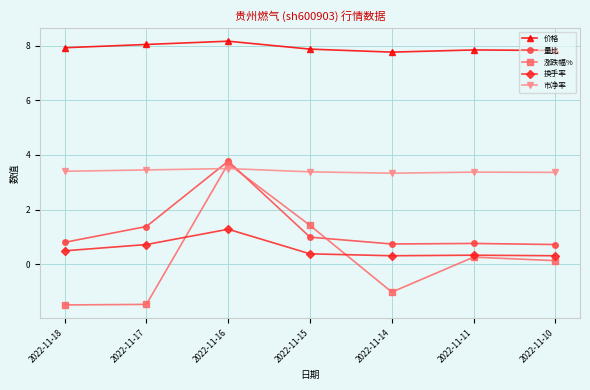

How many lines are shown in the chart?

5